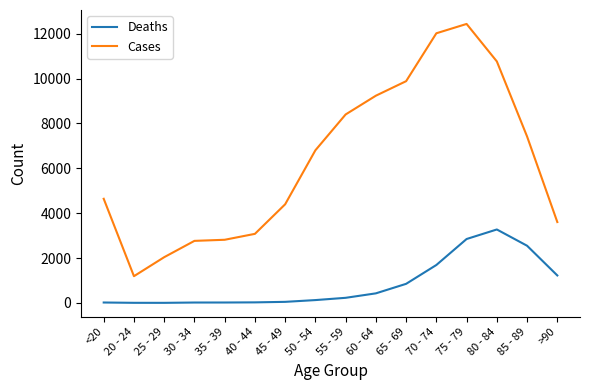

At how many categories does at least one series exceed 11844?

2